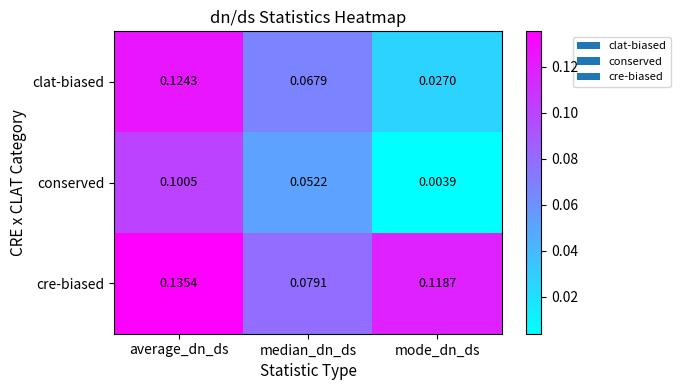

Which series has the widest spread of values?

clat-biased